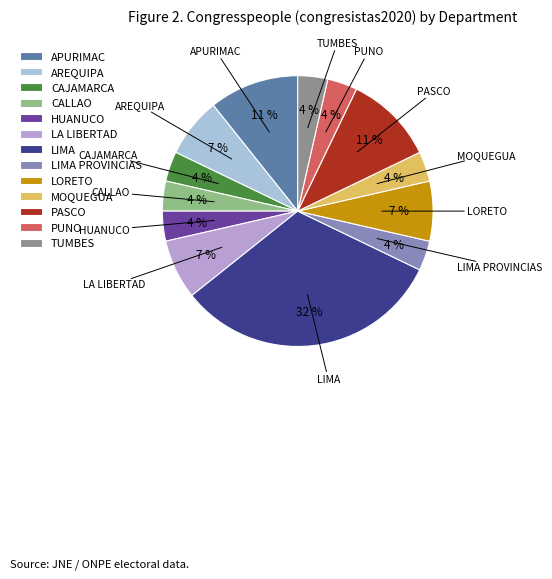

Which slice is the largest?

LIMA